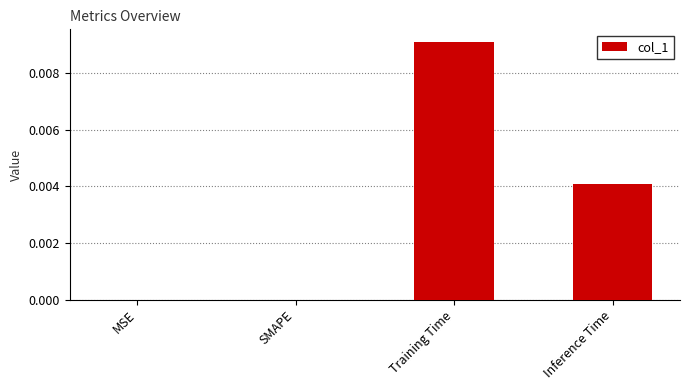

Which has a higher value, Inference Time or Training Time?

Training Time